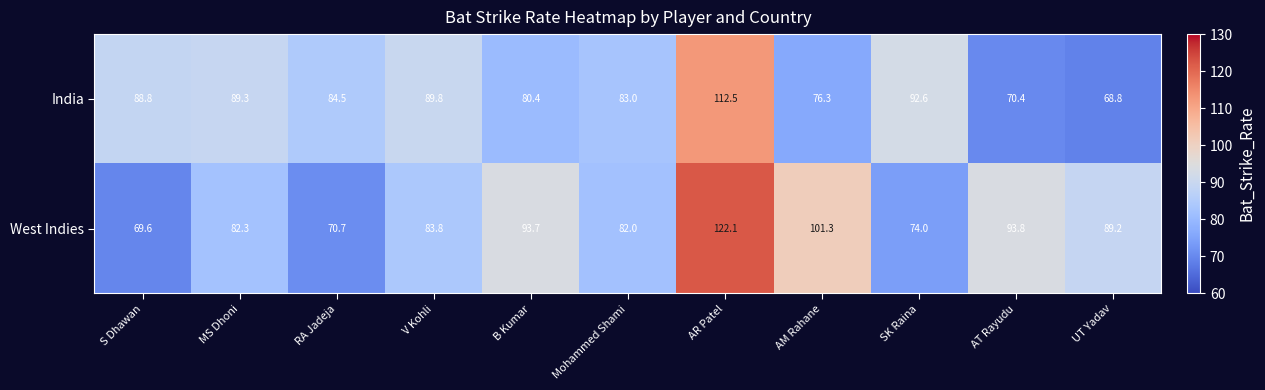

What is the sum of the West Indies values at AT Rayudu and SK Raina?

167.8